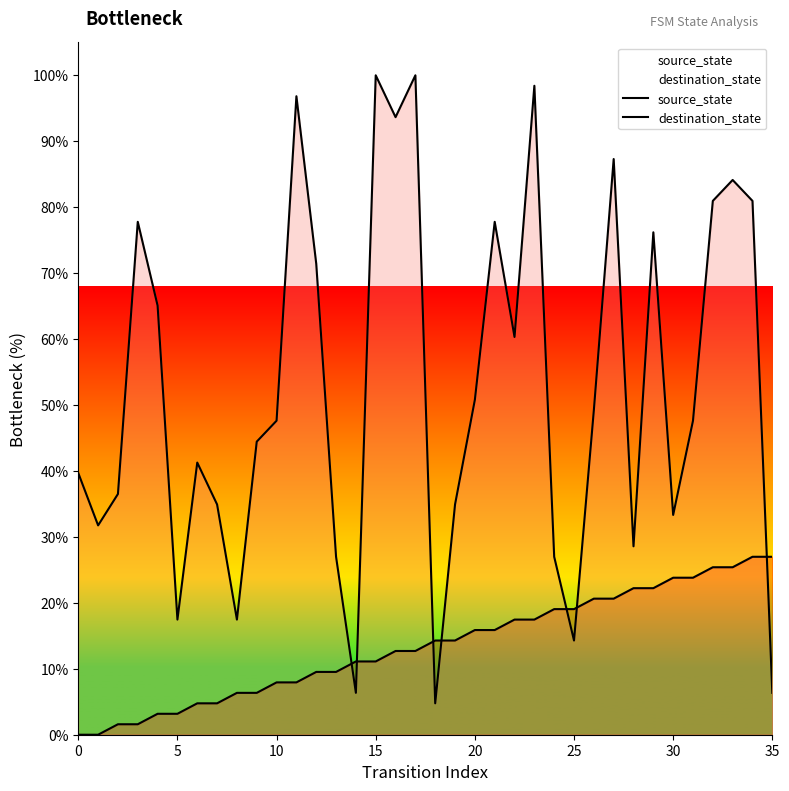

How many series are shown in this chart?

2